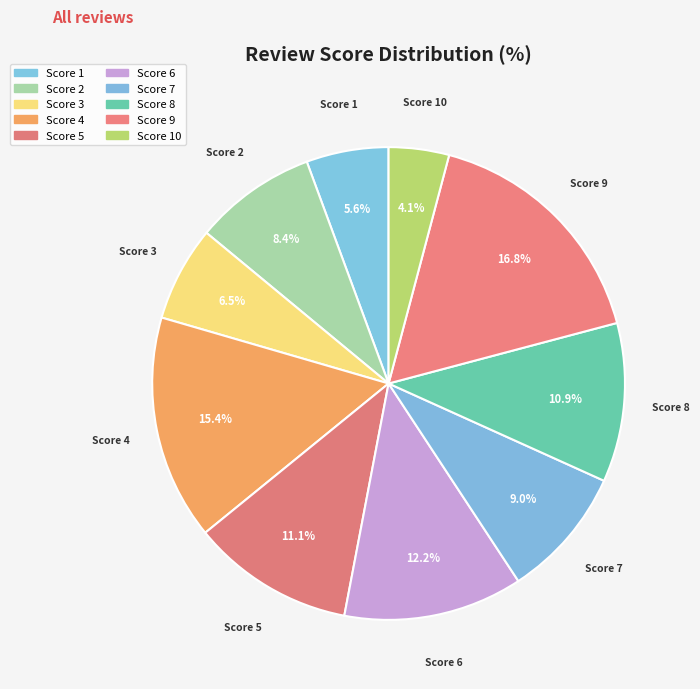

Count the number of slices in the pie.

10